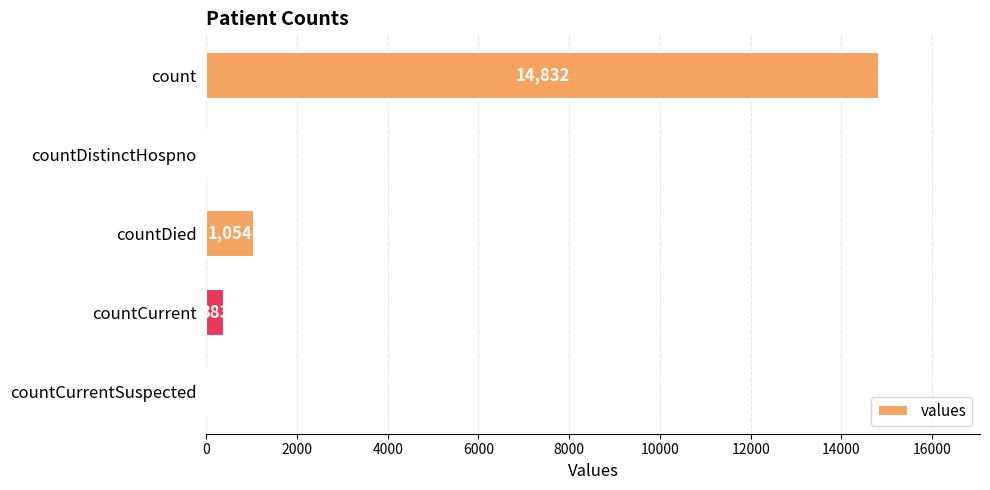

What is the sum of all values?

16269